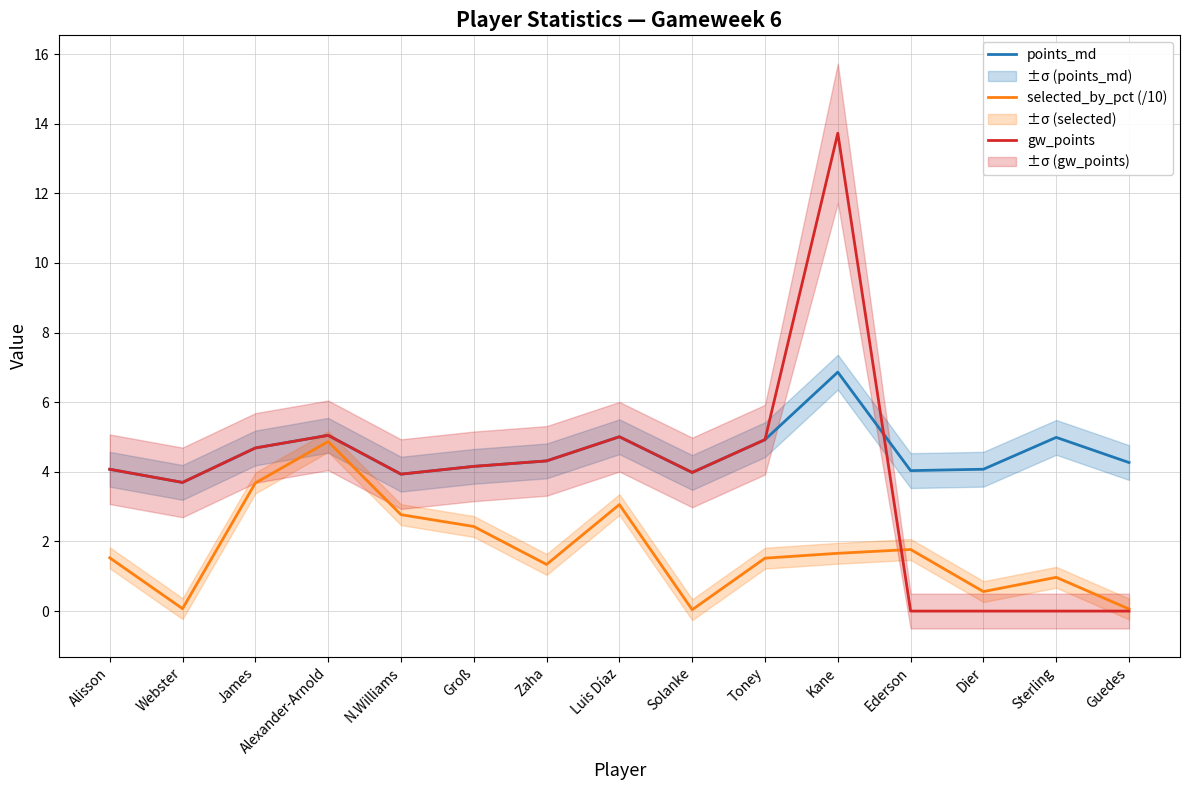

After their last crossing, which series has the higher values: selected_by_pct (/10) or gw_points?

selected_by_pct (/10)